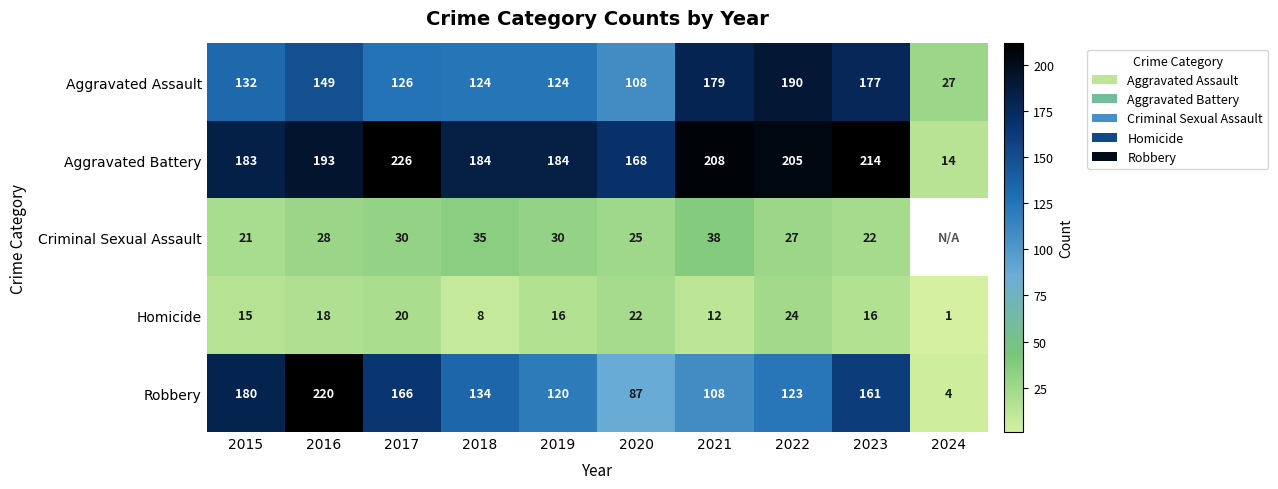

Is it true that Aggravated Battery equals 294.3 at 2019?

False